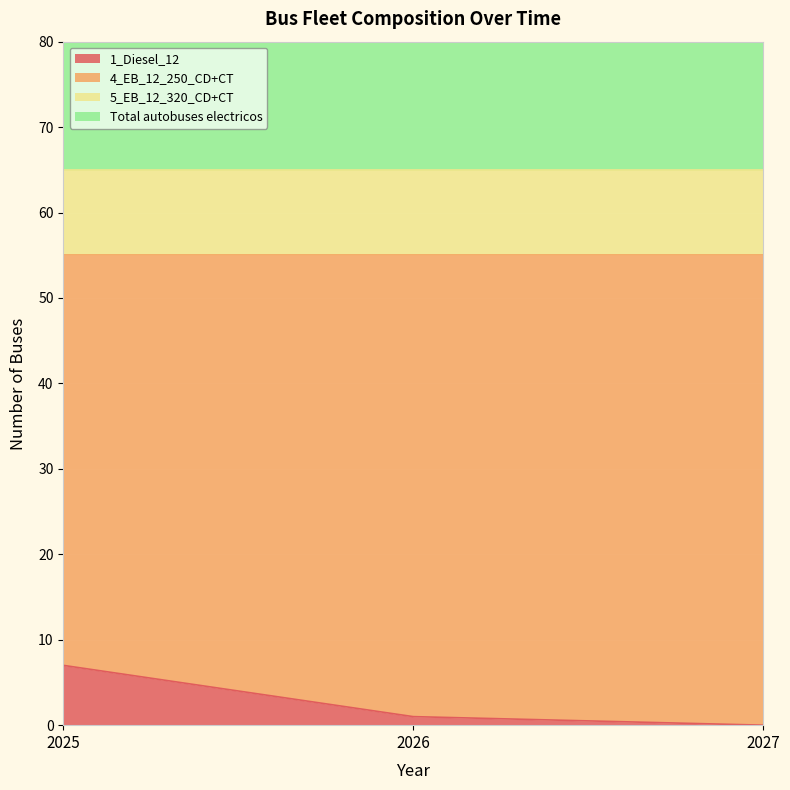

Which series has the largest range (max minus min)?

1_Diesel_12